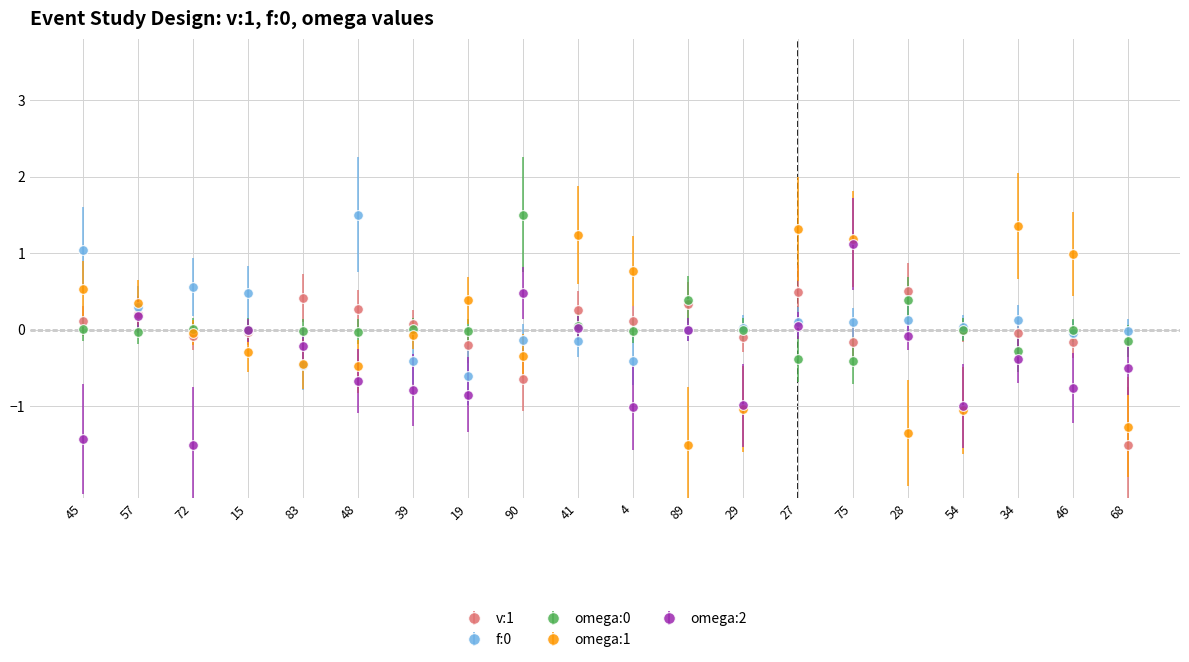

What is the sum of all v:1 values?

-0.2